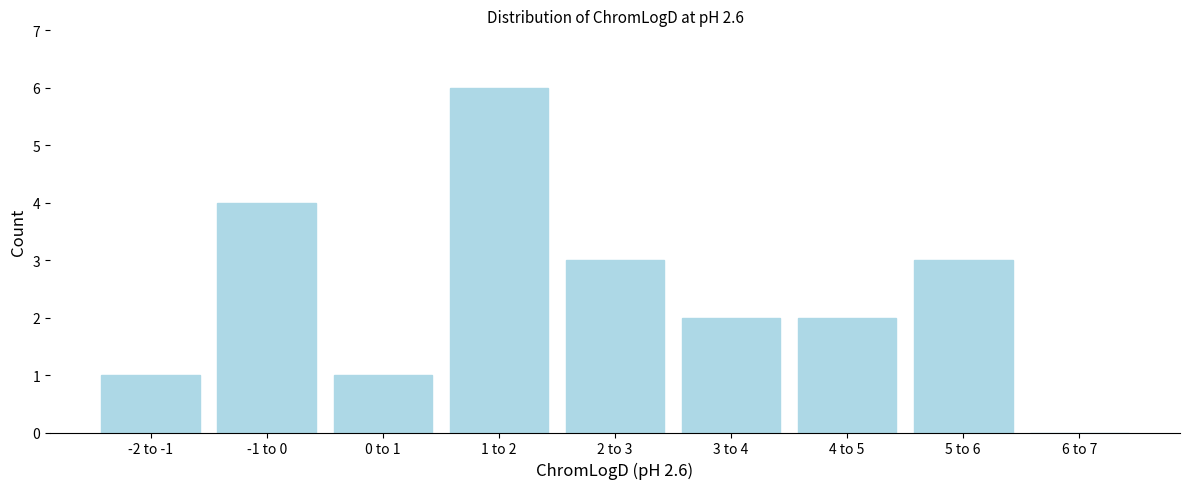

Reading left to right, extract all data points from this chart.

-2 to -1=1	-1 to 0=4	0 to 1=1	1 to 2=6	2 to 3=3	3 to 4=2	4 to 5=2	5 to 6=3	6 to 7=0